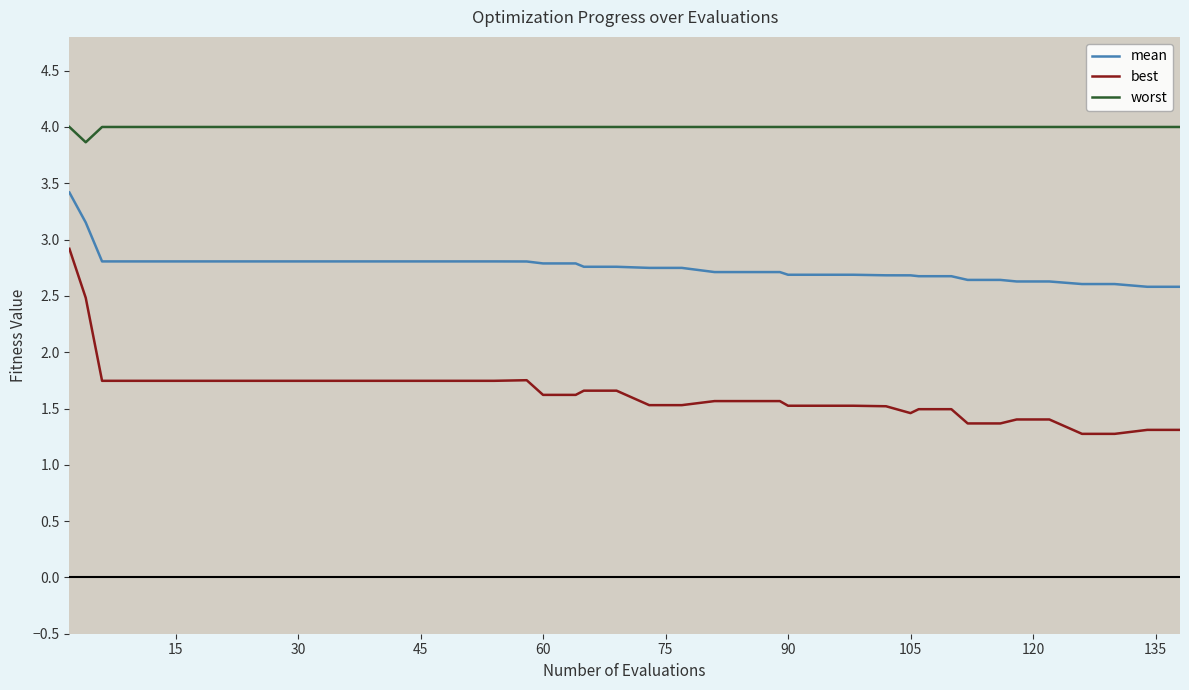

What is the difference between the maximum and minimum values in the best series?

1.6